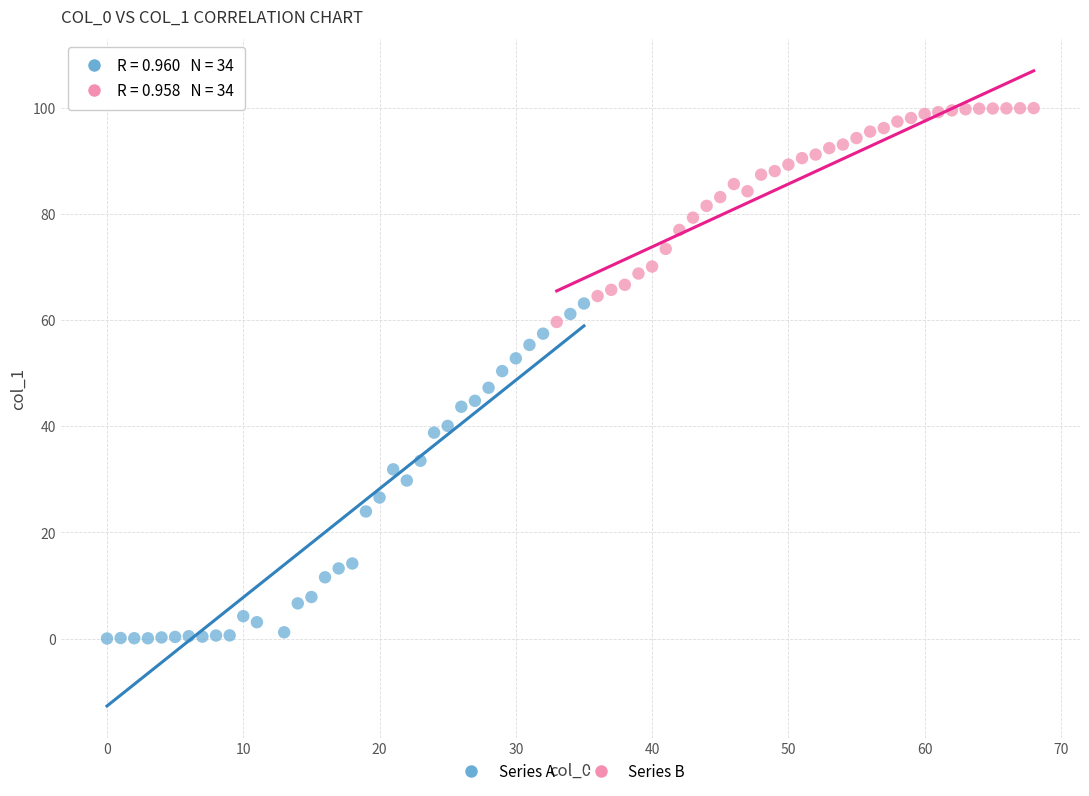

Which series has the largest Y range (max minus min)?

Series A